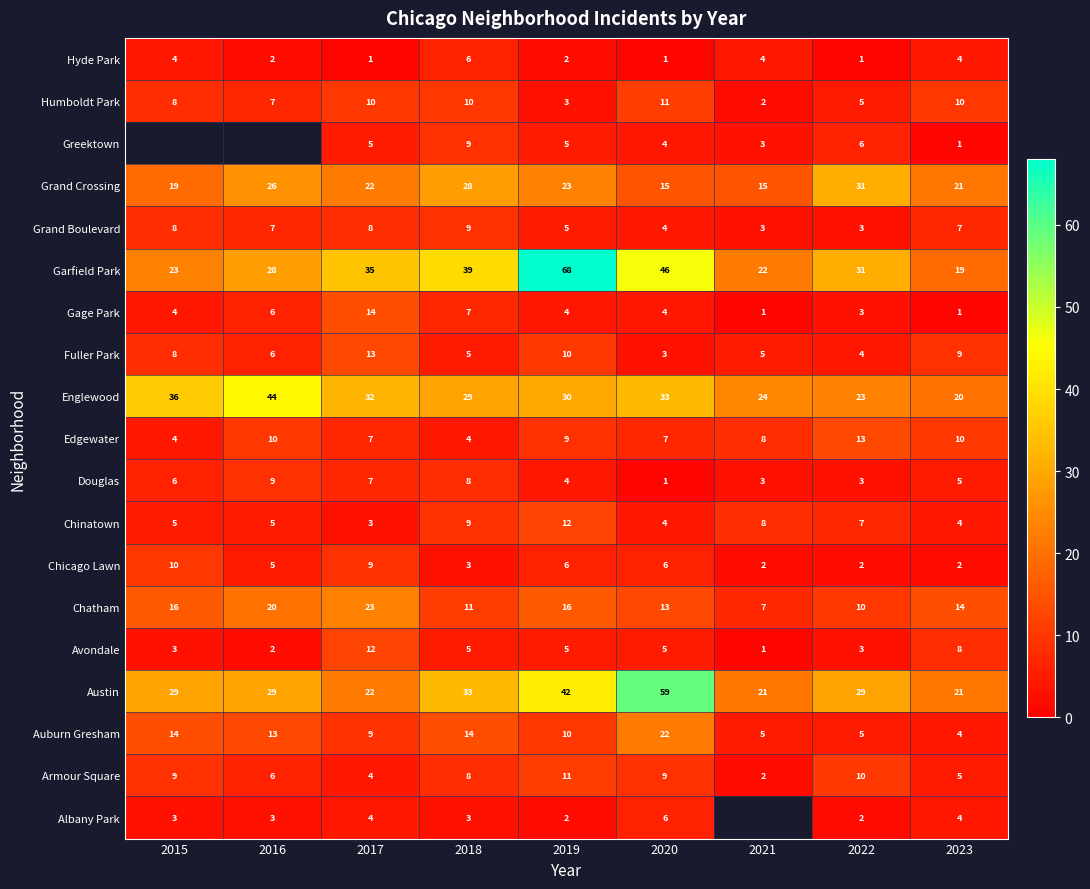

Between 2015 and 2023, which is larger?

2023